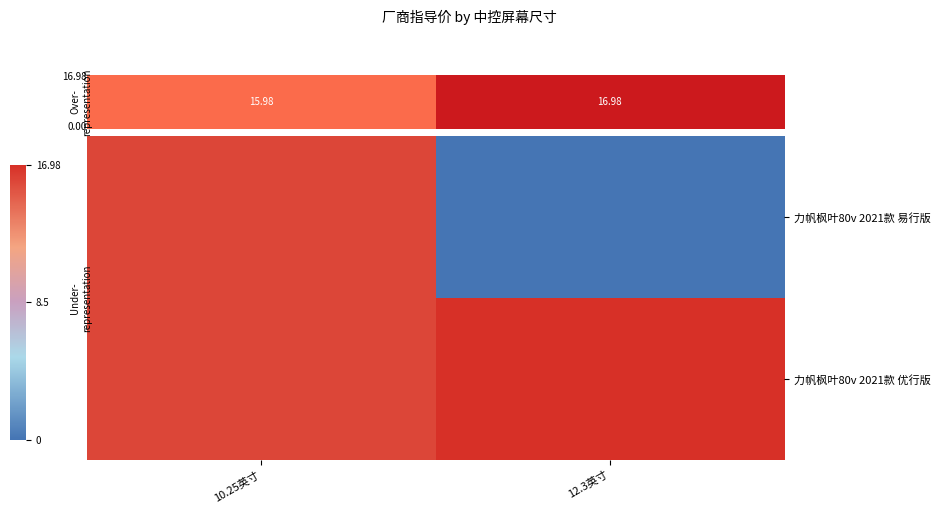

Reading left to right, extract all data points from this chart.

力帆枫叶80v 2021款 易行版: 10.25英寸=16.0	12.3英寸=0.0
力帆枫叶80v 2021款 优行版: 10.25英寸=16.0	12.3英寸=17.0